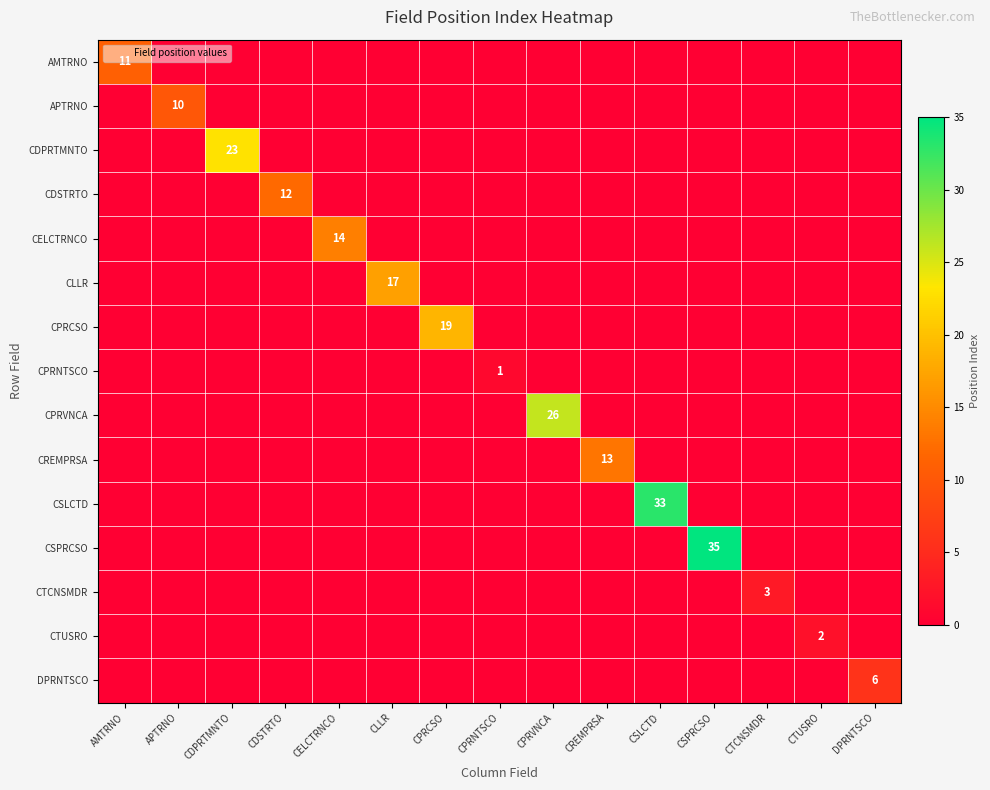

Rank the series by their maximum value, from lowest to highest.

CPRNTSCO, CTUSRO, CTCNSMDR, DPRNTSCO, APTRNO, AMTRNO, CDSTRTO, CREMPRSA, CELCTRNCO, CLLR, CPRCSO, CDPRTMNTO, CPRVNCA, CSLCTD, CSPRCSO